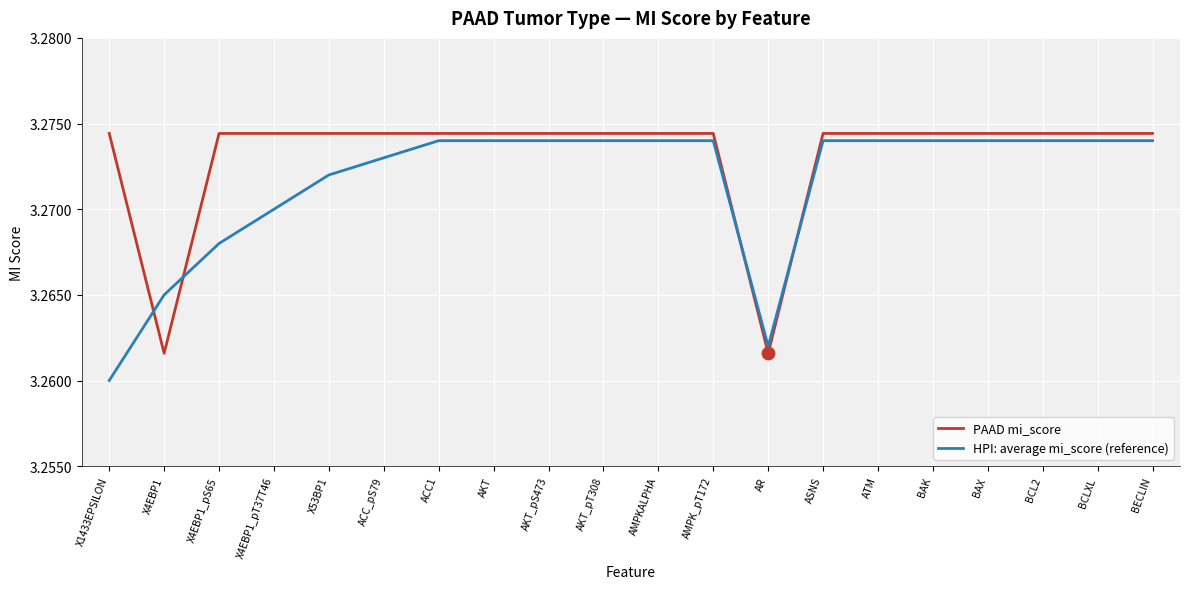

Which series has the largest total across all categories?

PAAD mi_score